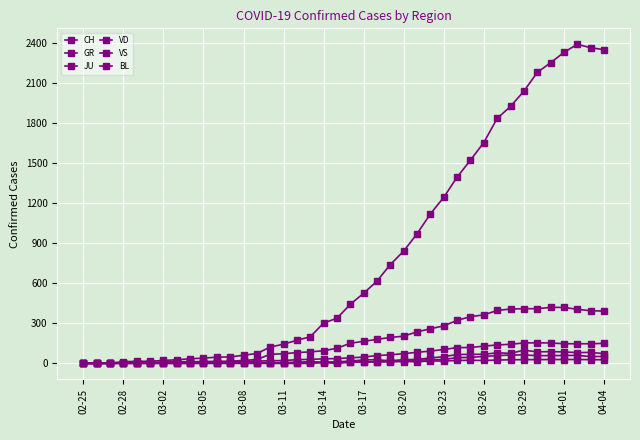

How many data points in BL are less than 17?

20